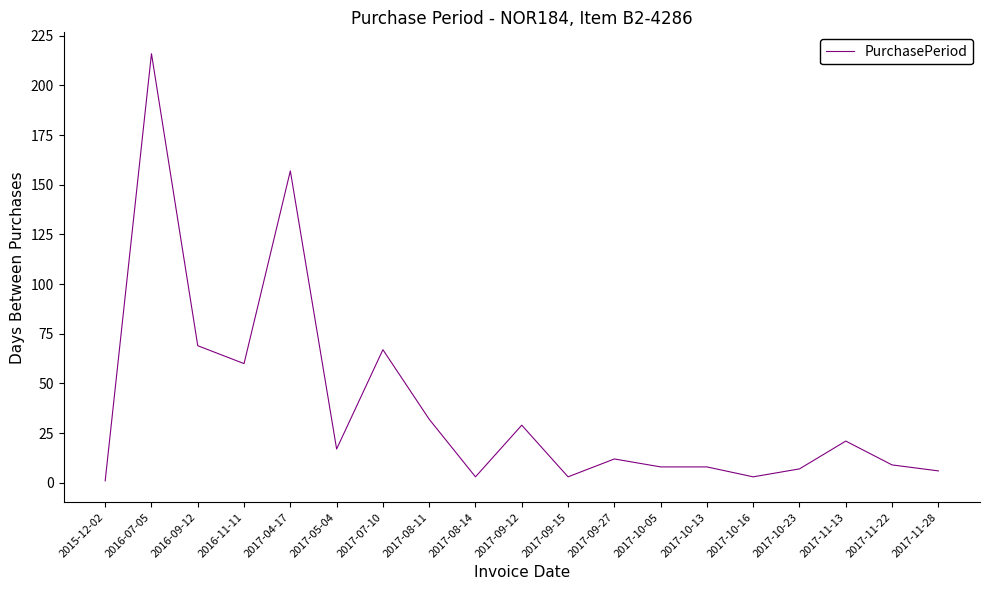

What is the change in value from 2015-12-02 to 2017-10-13?

+7